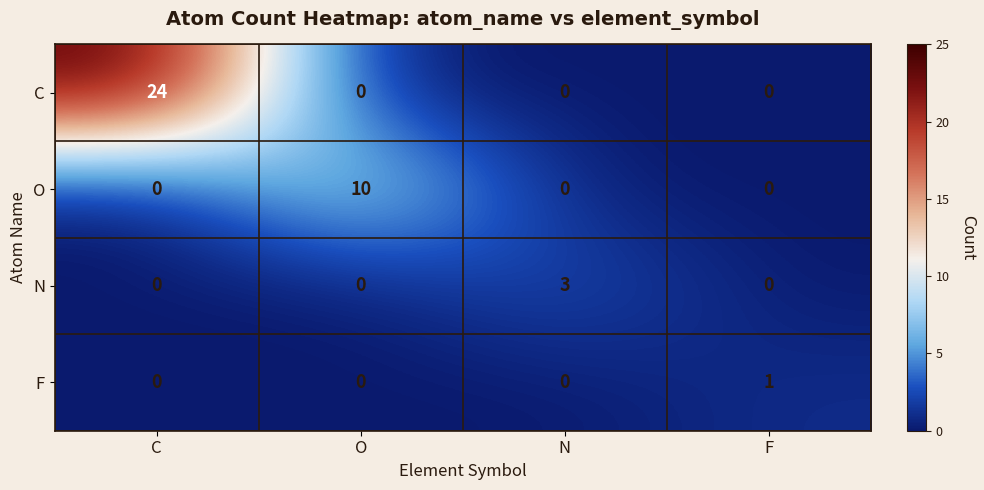

Which series has the largest range (max minus min)?

C